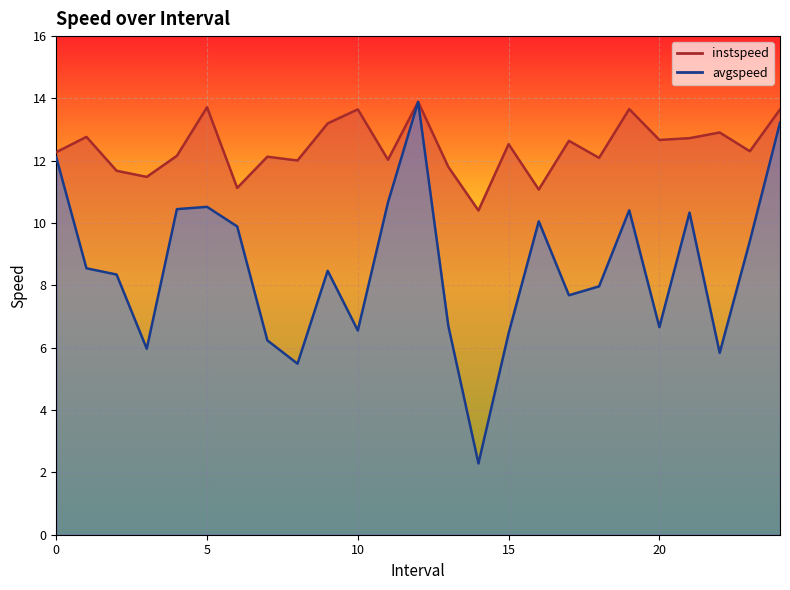

How many lines are shown in the chart?

2